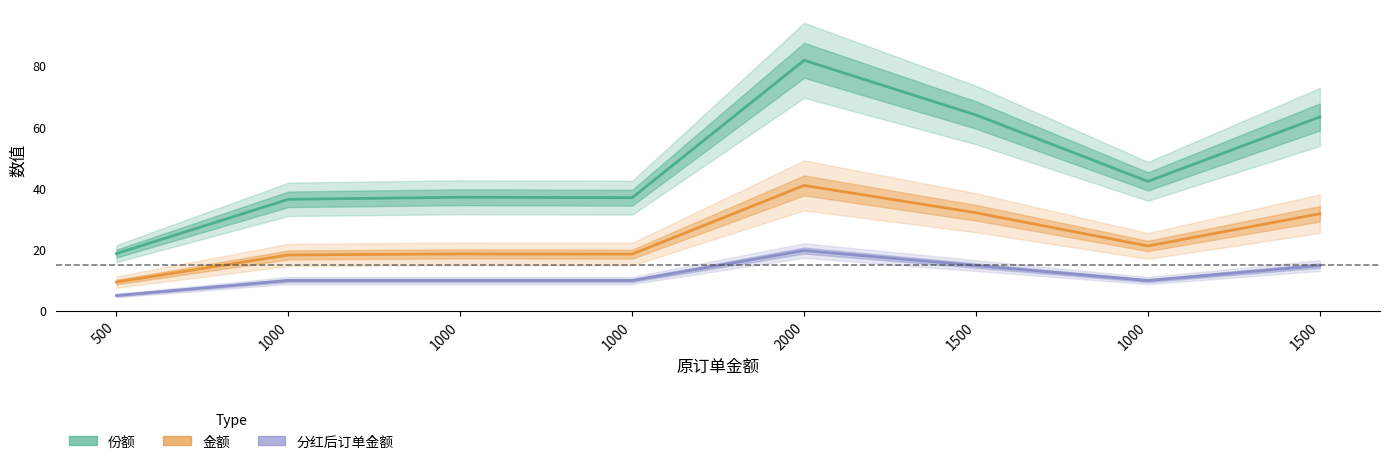

Is this an area chart (filled region under the line)?

No